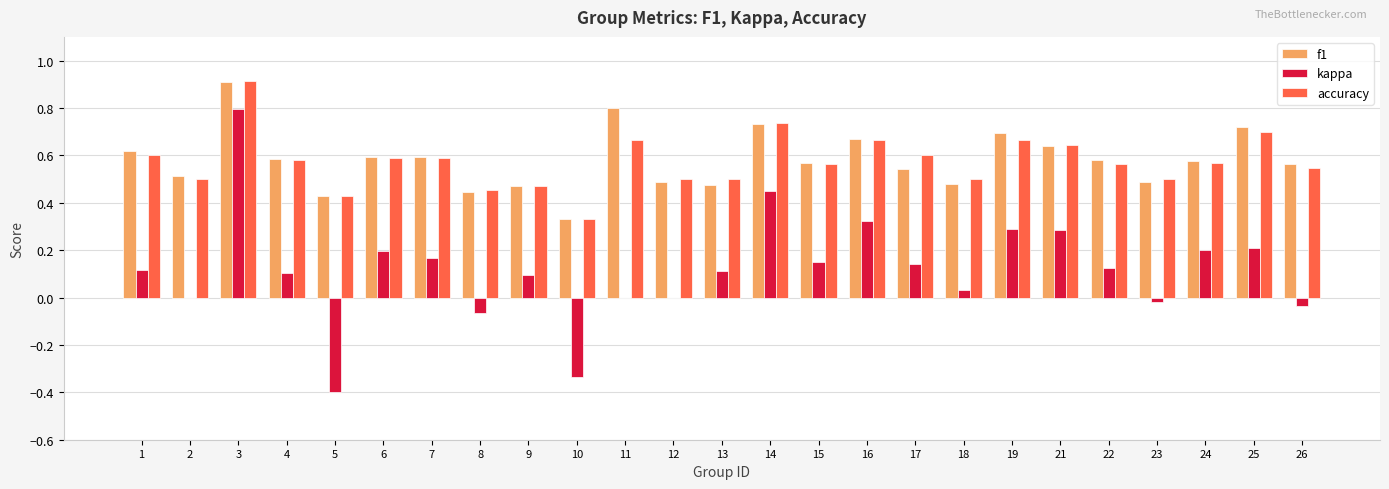

What is the sum of the accuracy values at 8 and 21?

1.1